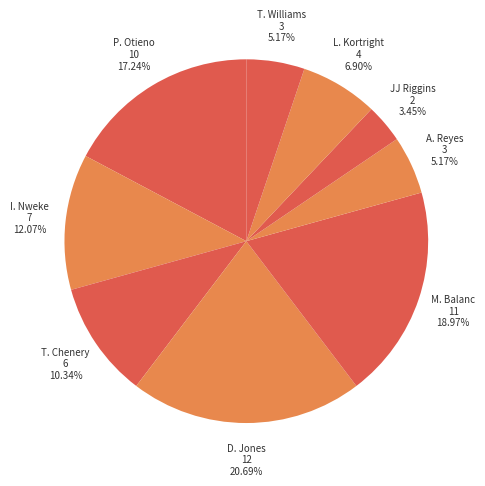

How many slices are in this pie chart?

9